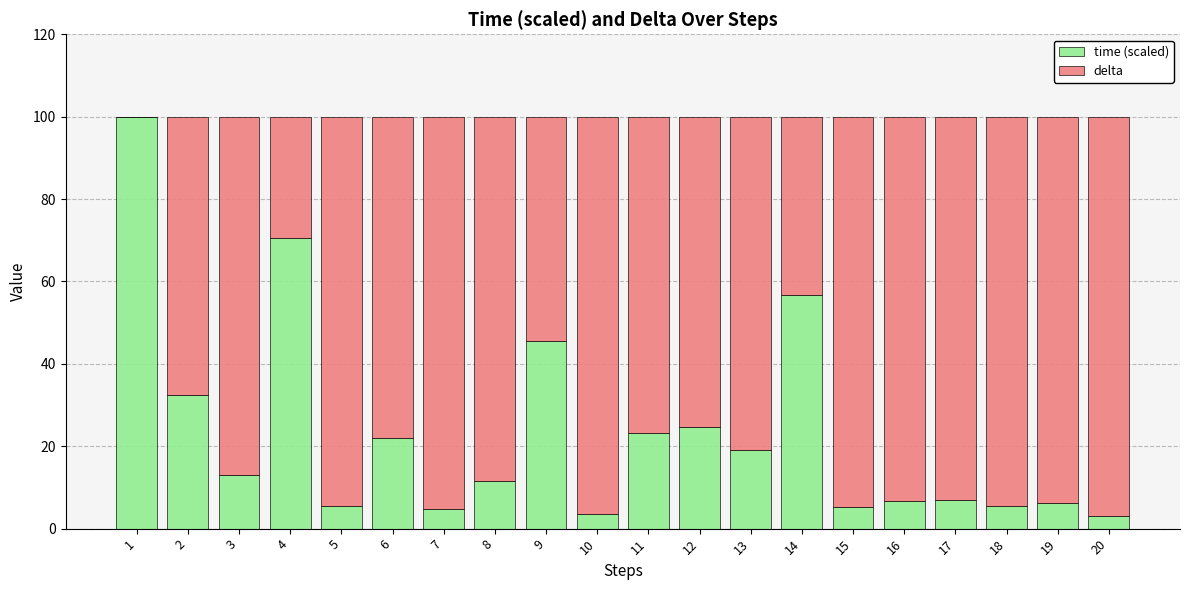

The time (scaled) series shows 17.3 at 3. True or false?

False